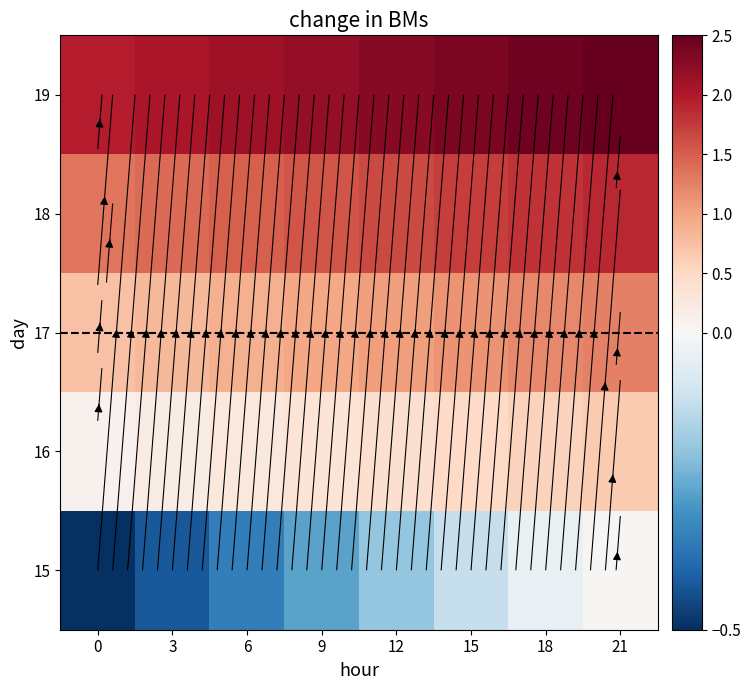

What value does the 16 series have at 0?

0.1